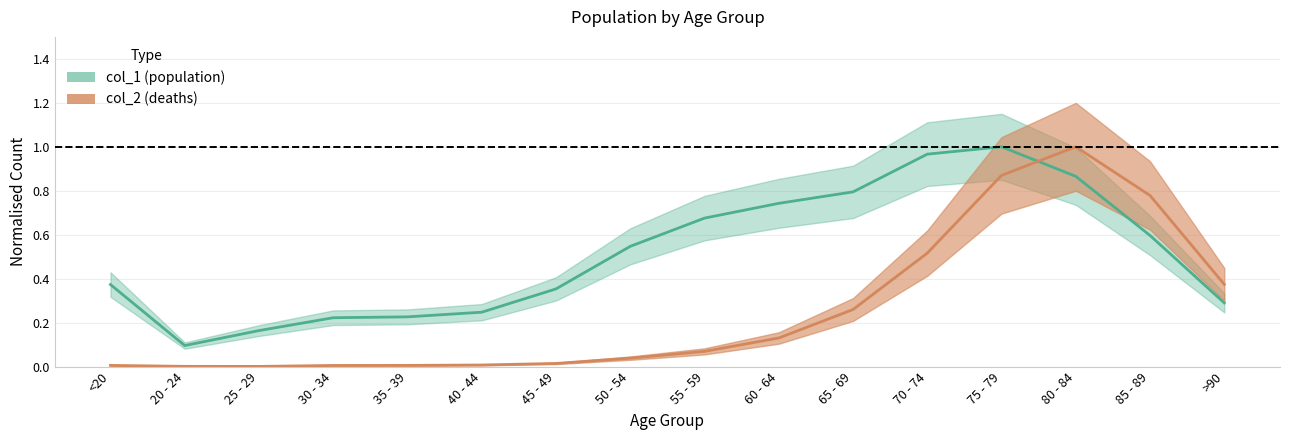

How many times do col_1 and col_2 cross each other?

1